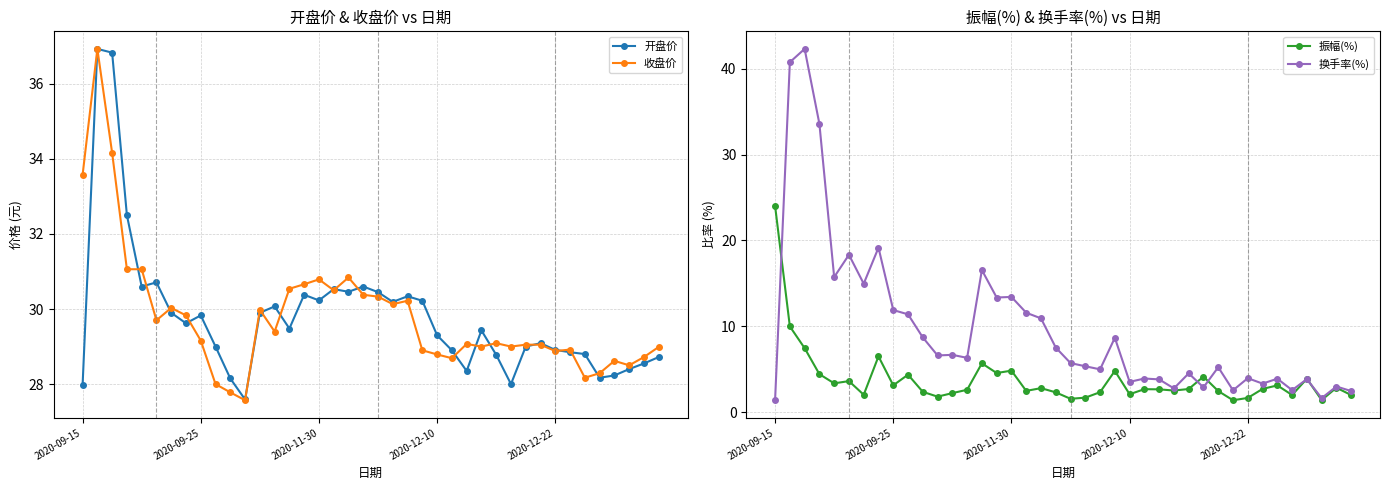

What is the maximum value for 开盘价?

36.9